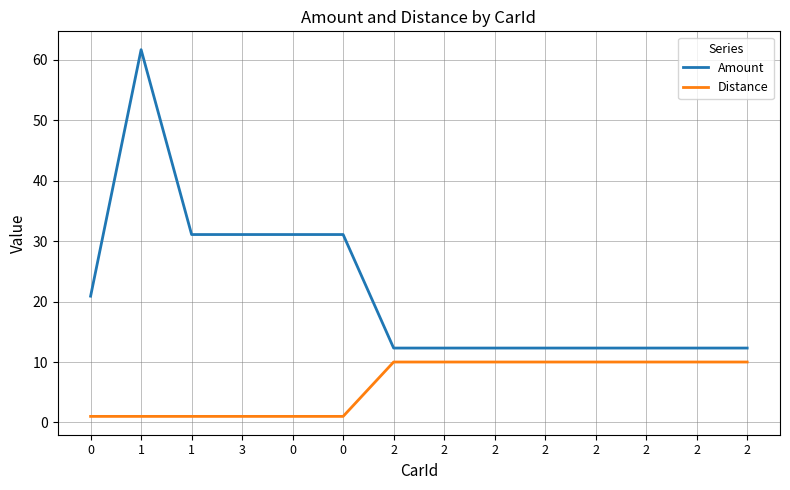

True or false: Distance and Amount cross at least once.

False